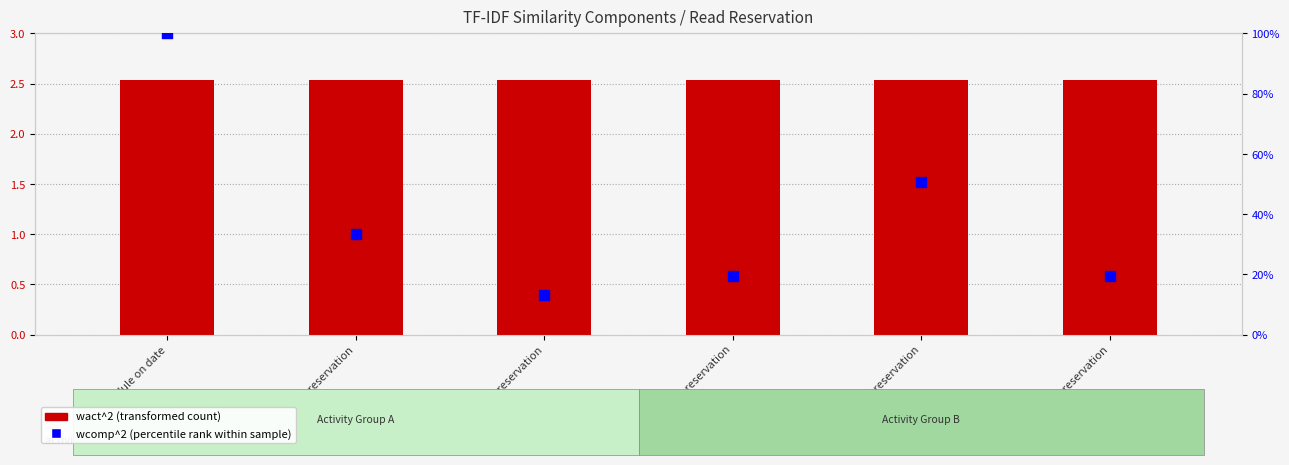

Which series reaches the maximum Y coordinate?

wcomp^2 (percentile rank within sample)